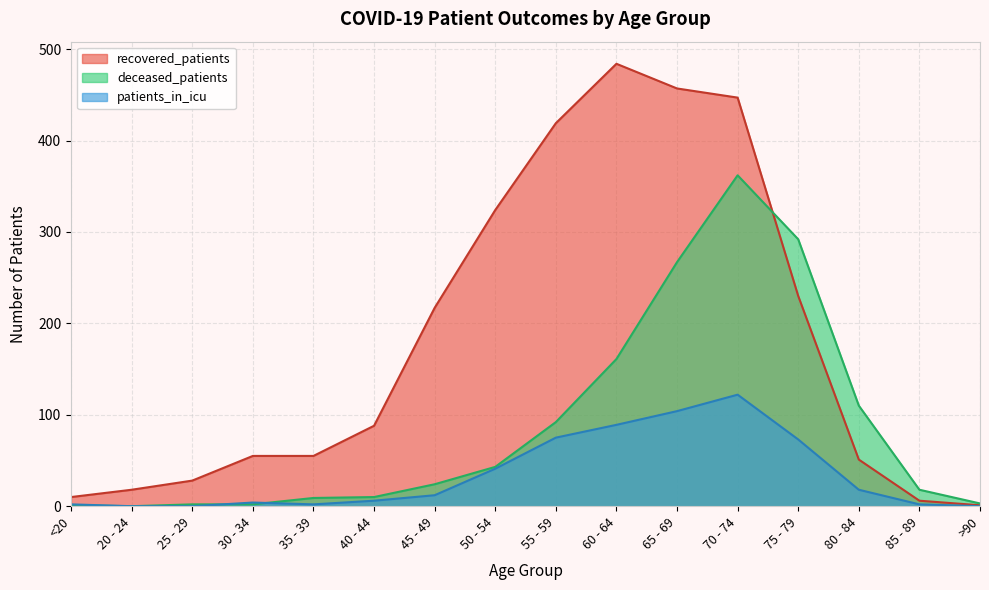

At which category does patients_in_icu reach its first local peak?

30 - 34